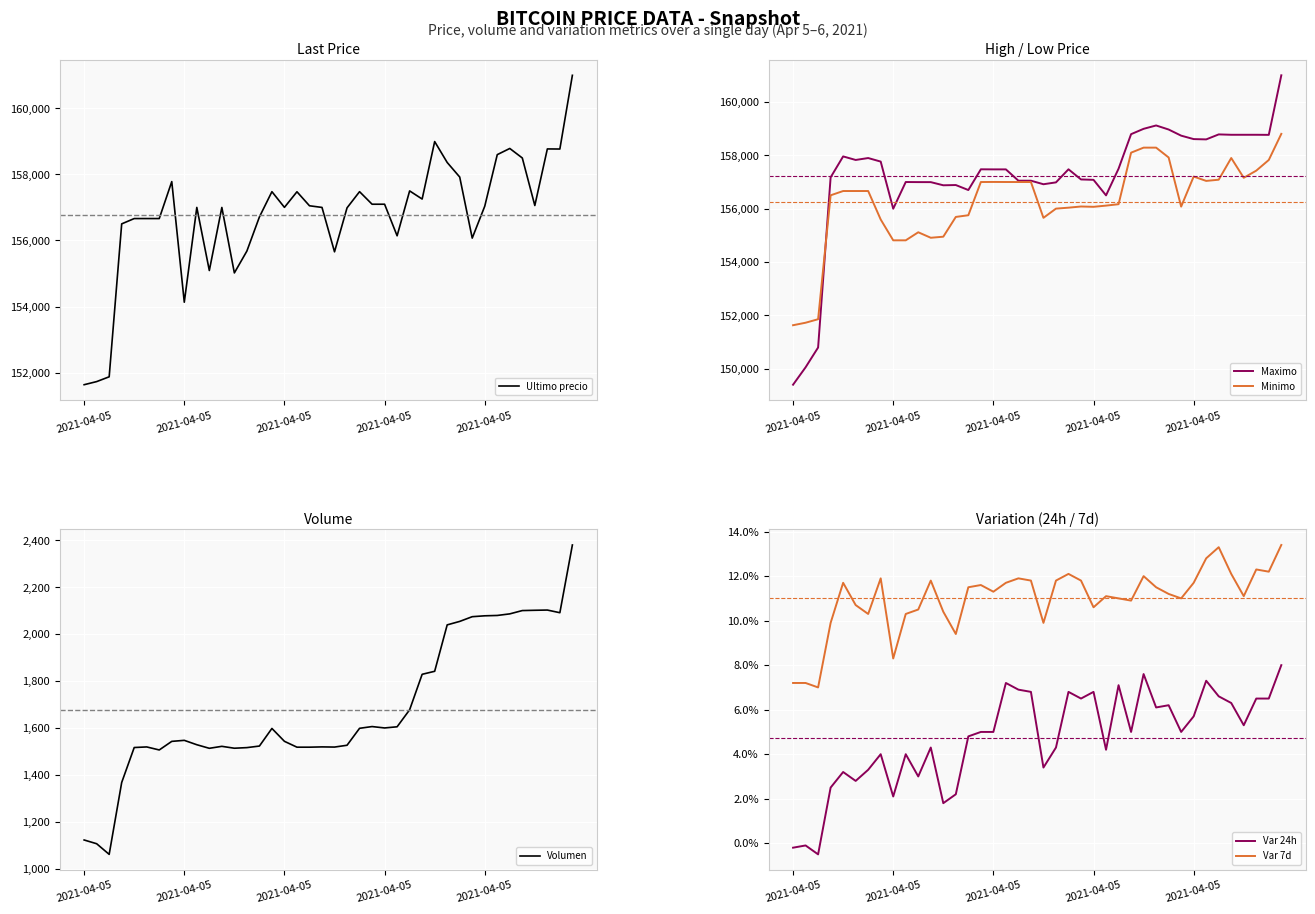

Rank the series by their maximum value, from highest to lowest.

Ultimo precio, Maximo, Minimo, Volumen, Var 7d, Var 24h